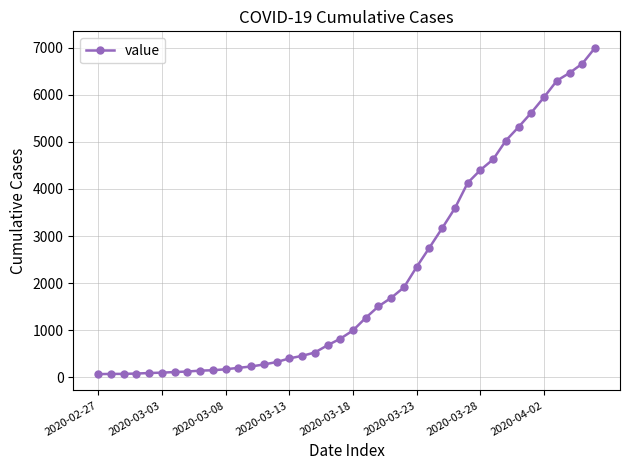

What is the maximum value shown in the chart?

7004